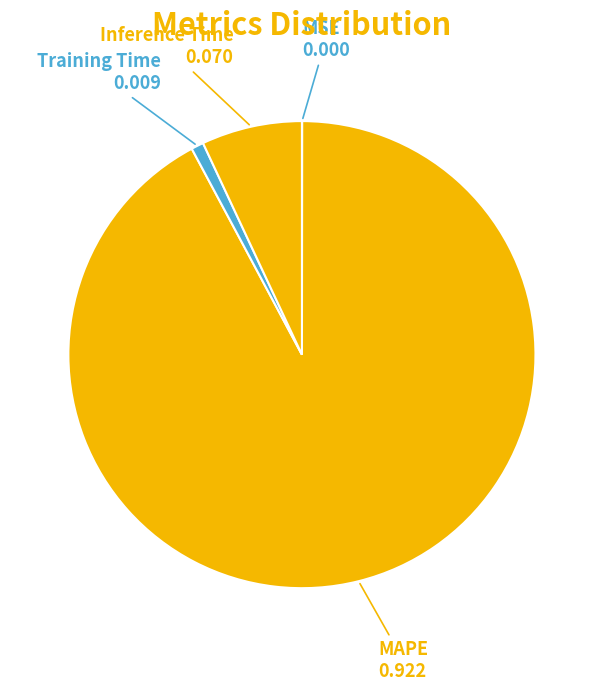

How many segments does this pie chart have?

4